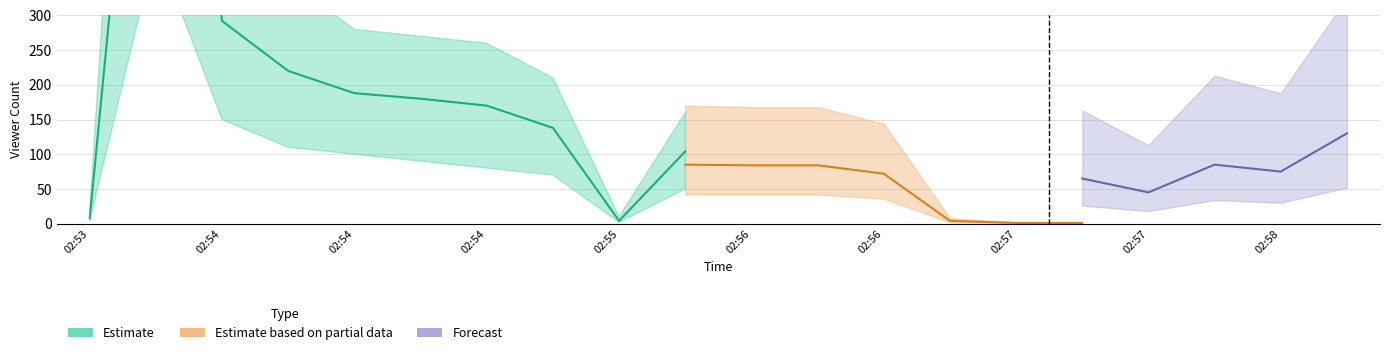

What is the value of the Estimate point at the 4th from the left?

991